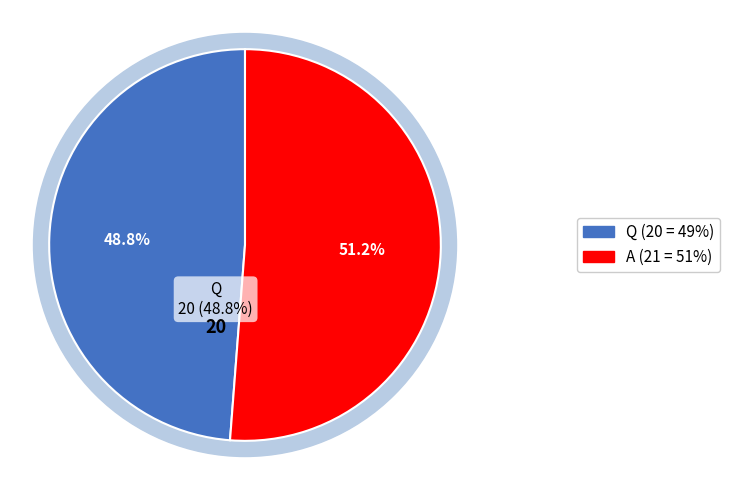

Count the number of slices in the pie.

2